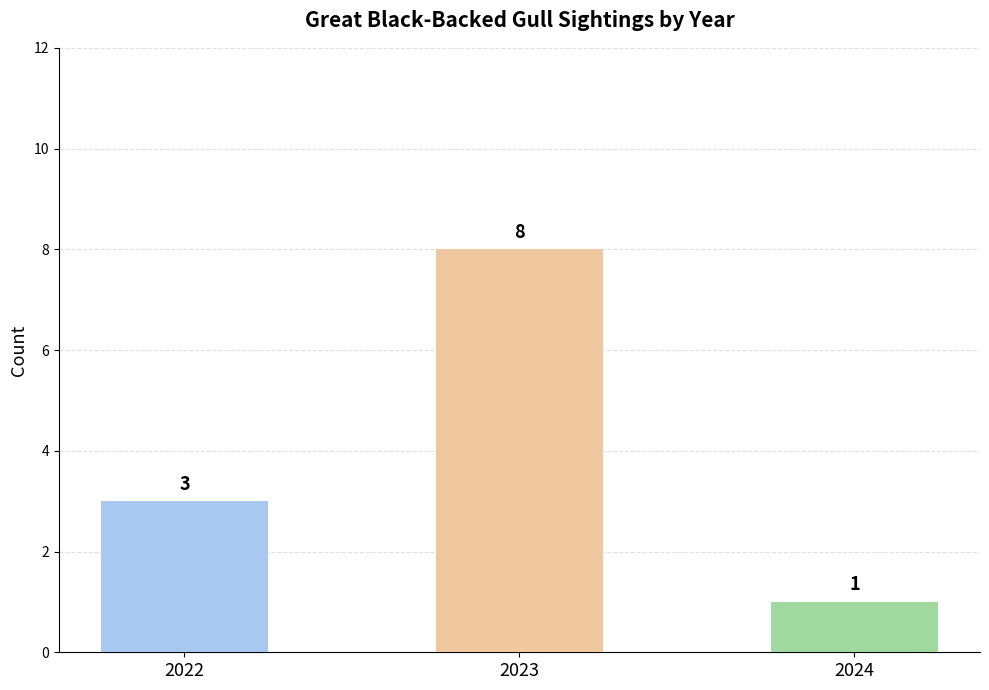

What is the approximate value at 2022?

3